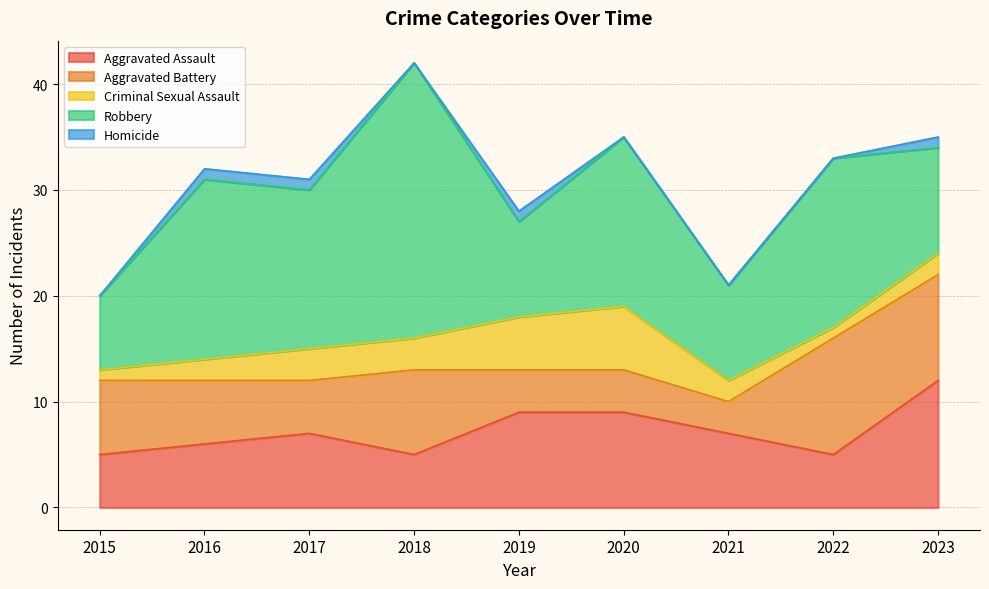

Which series has the widest spread of values?

Robbery